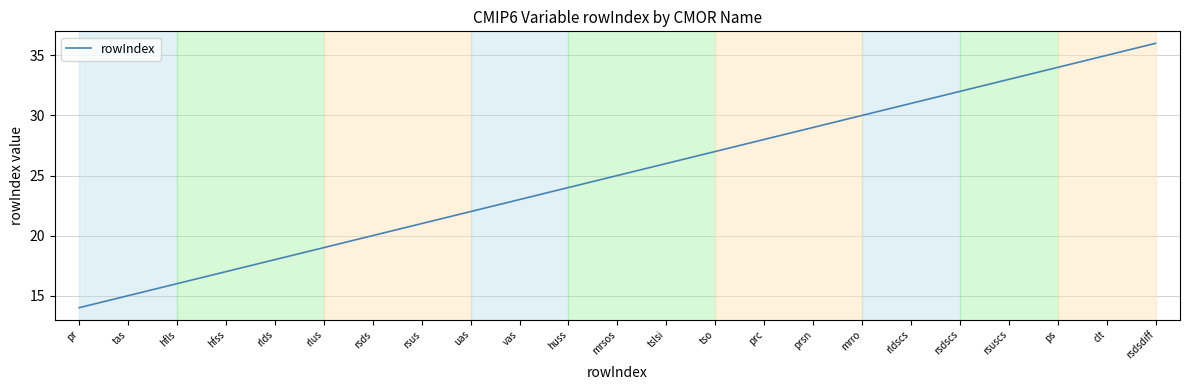

What is the difference between the values at vas and huss?

1